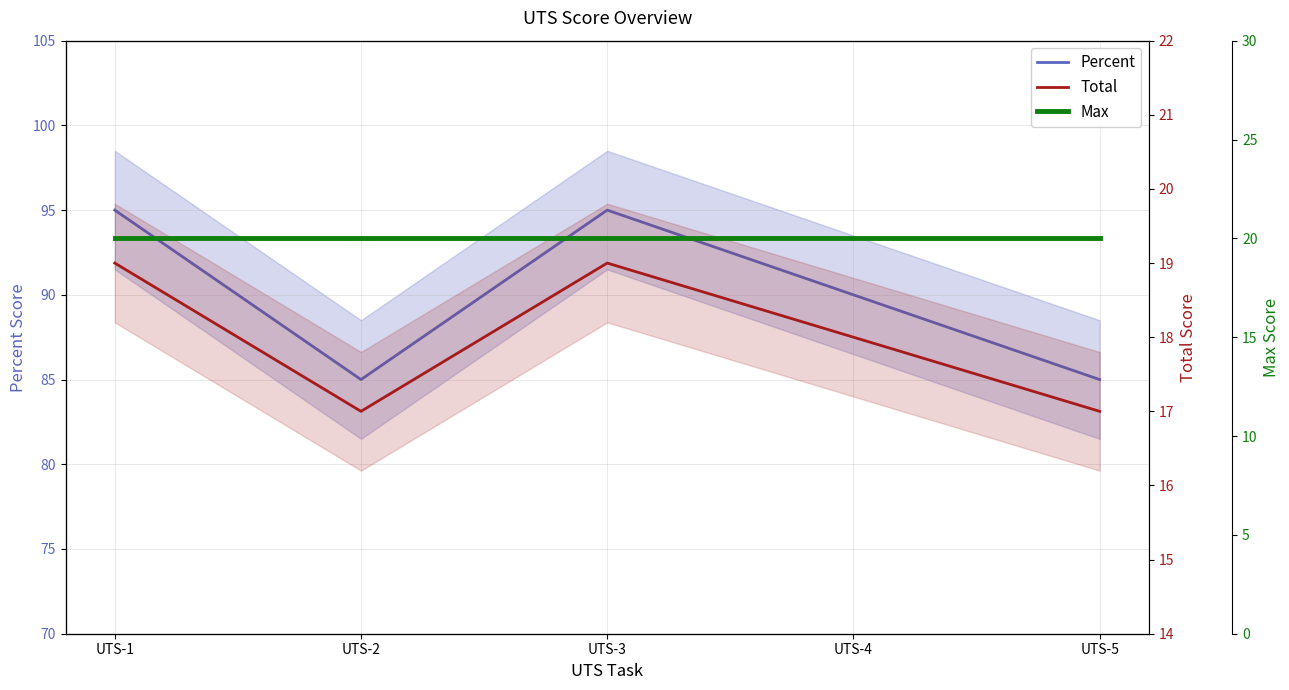

What is the sum of the Percent values at UTS-5 and UTS-2?

170